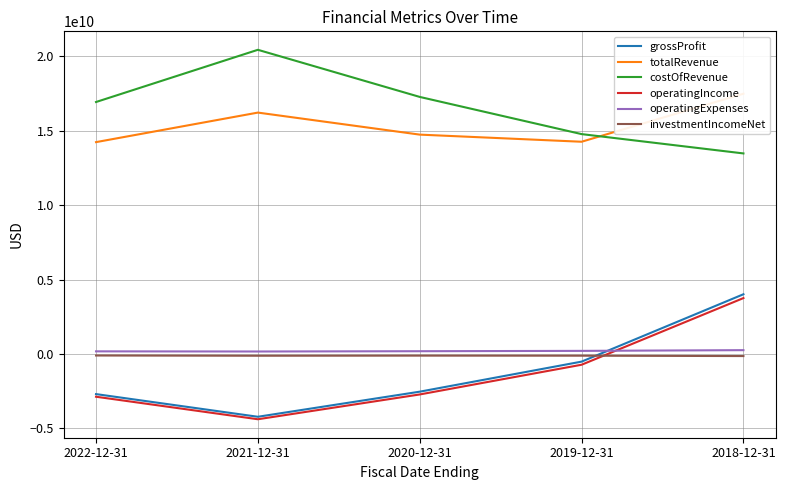

Does the chart have visible grid lines?

Yes